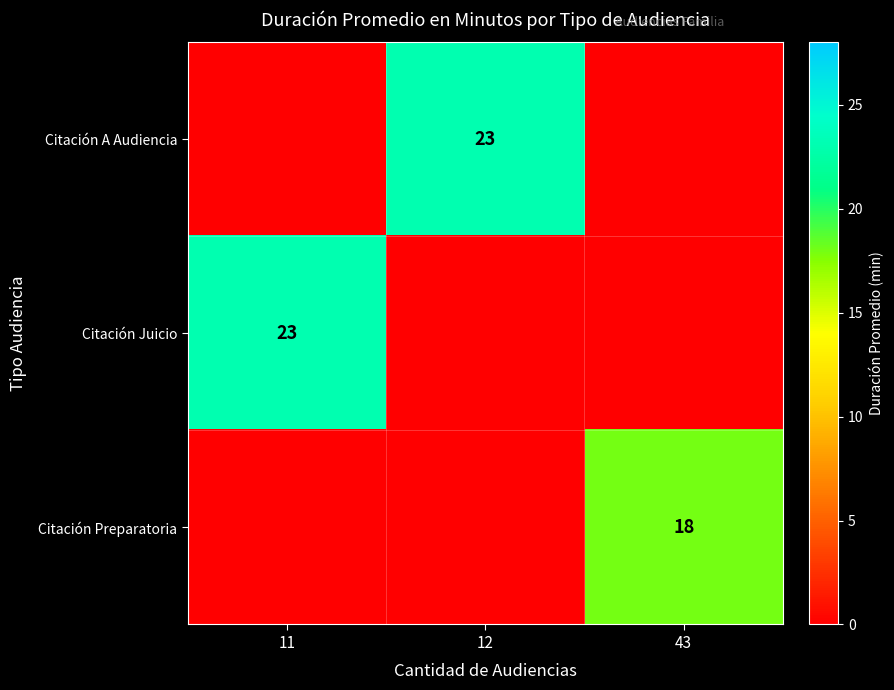

True or false: Citación Preparatoria has a value of -11 at 12.

False